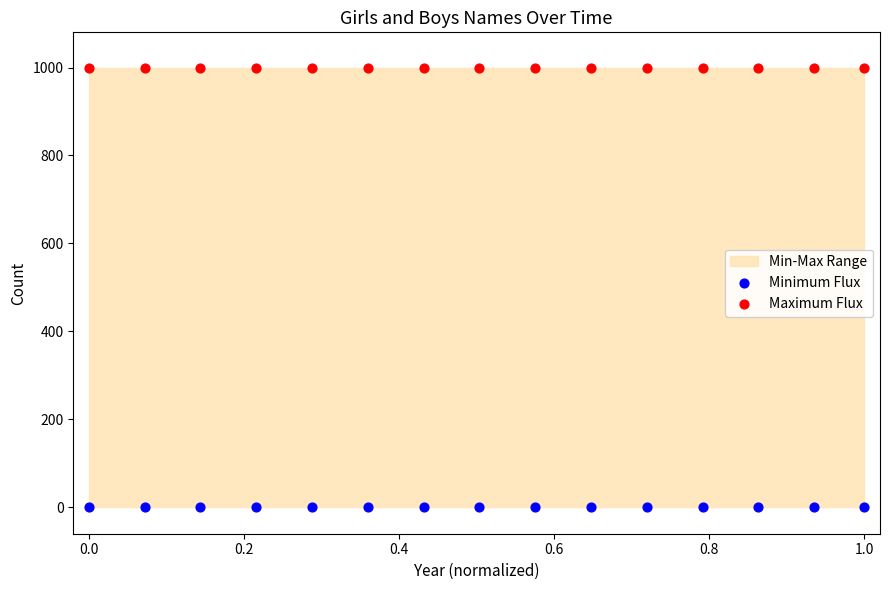

Which series contains the highest Y value?

Maximum Flux